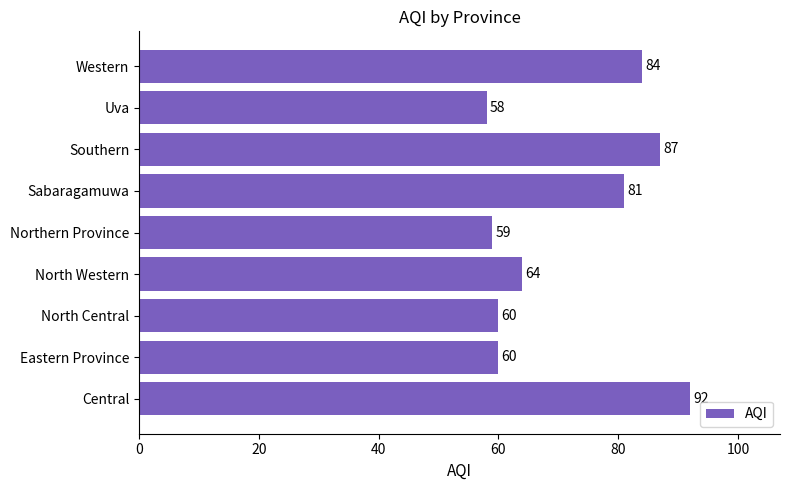

What value does the data have at Sabaragamuwa, to the nearest 10?

80